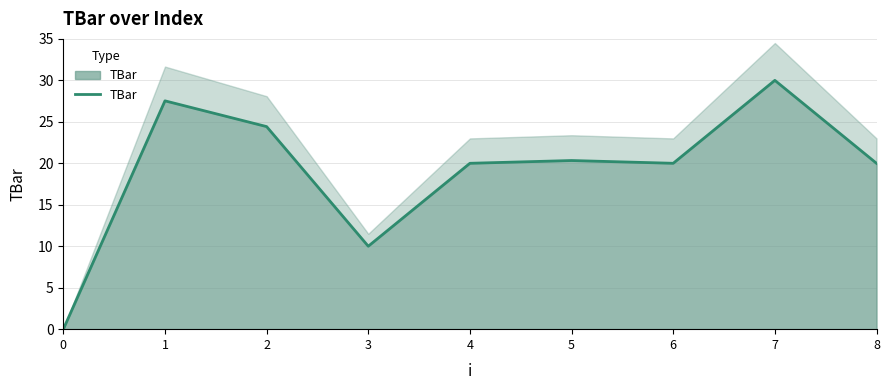

Is it true that the value at 7 is 12.5?

False